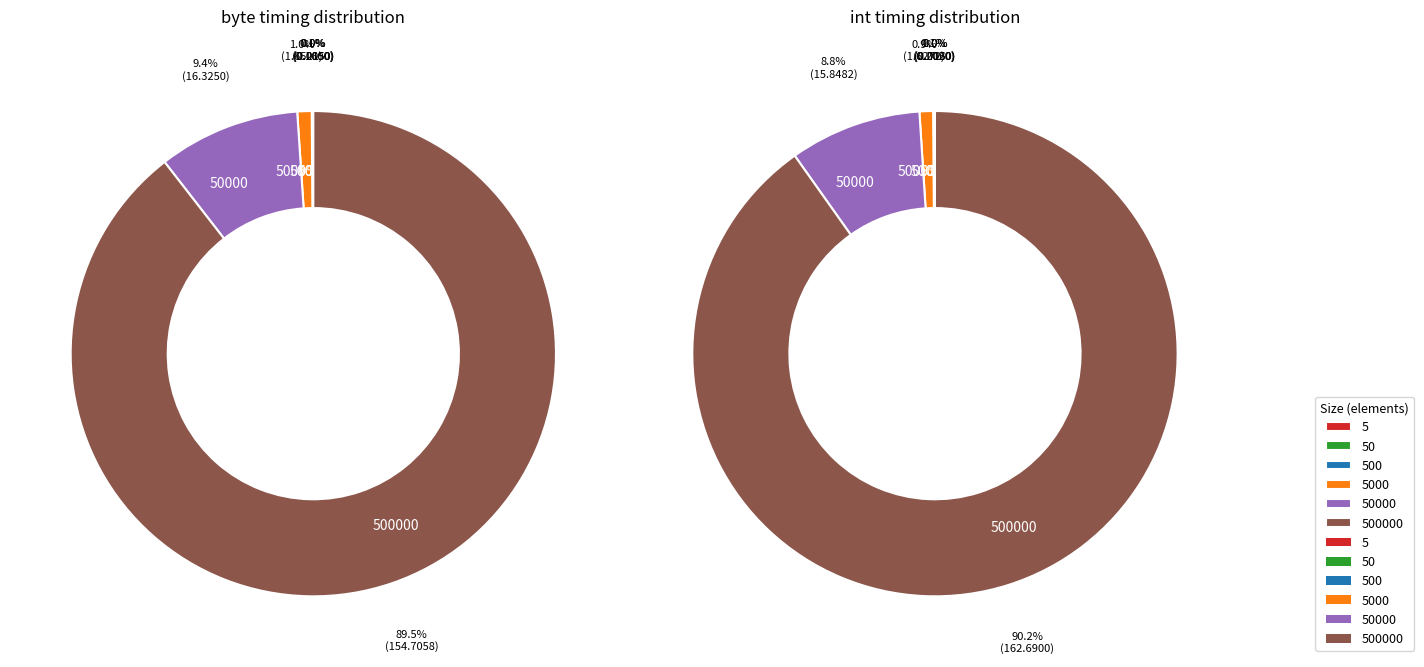

Between 50 and 500000, which is larger?

500000